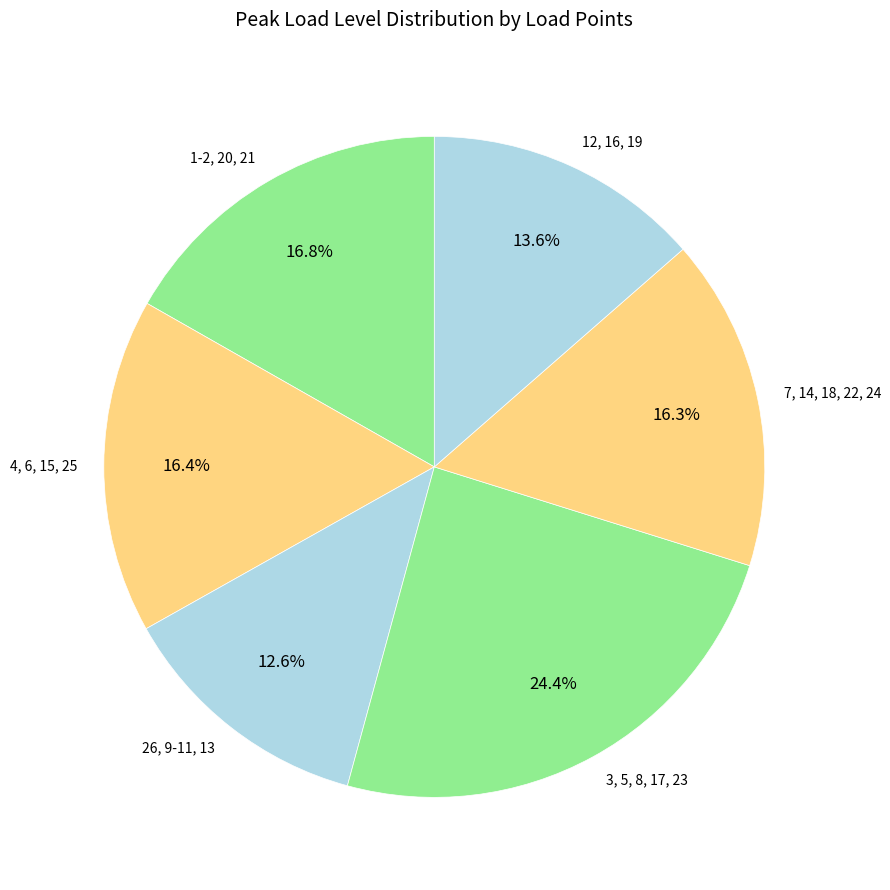

To the nearest percent, what is the difference between the largest and smallest slice percentages?

12%